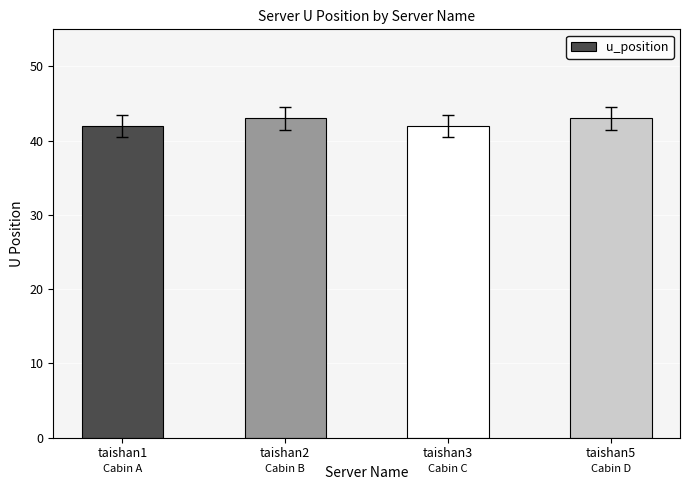

What is the sum of all values?

170